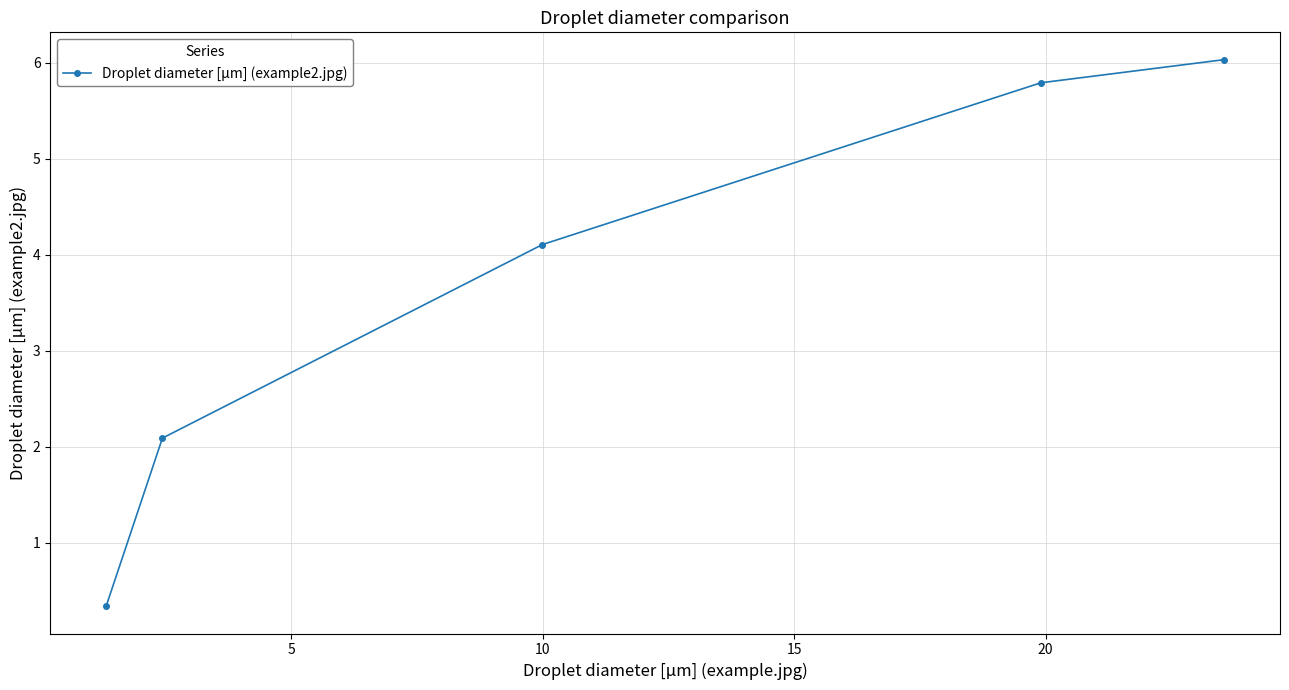

Does the chart have visible grid lines?

Yes